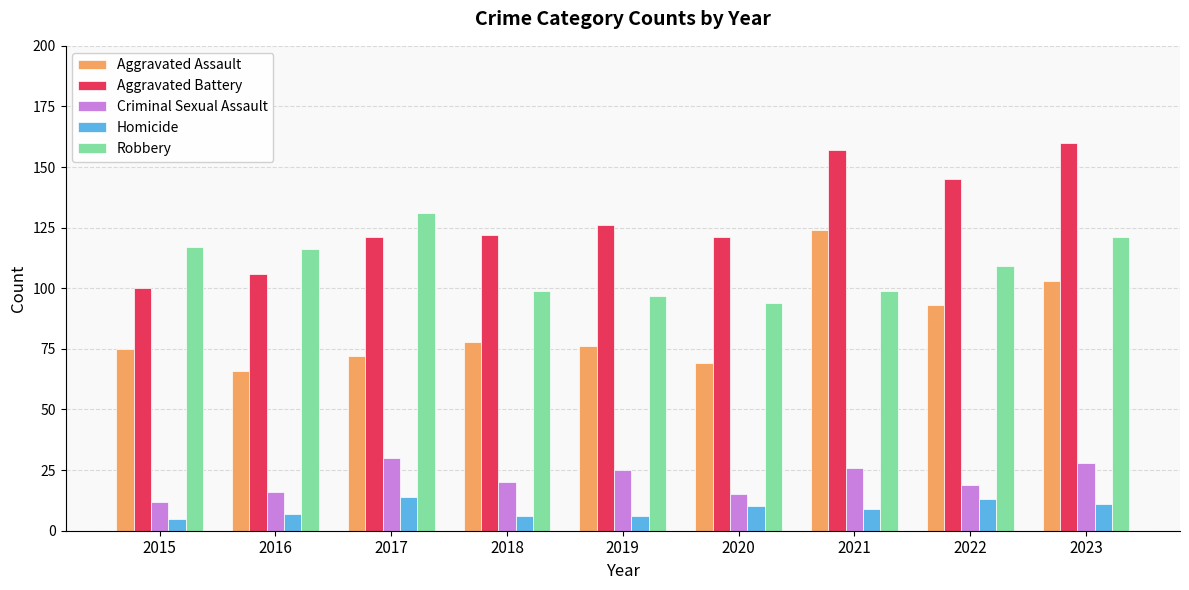

What are all the series names shown in the legend?

Aggravated Assault, Aggravated Battery, Criminal Sexual Assault, Homicide, Robbery